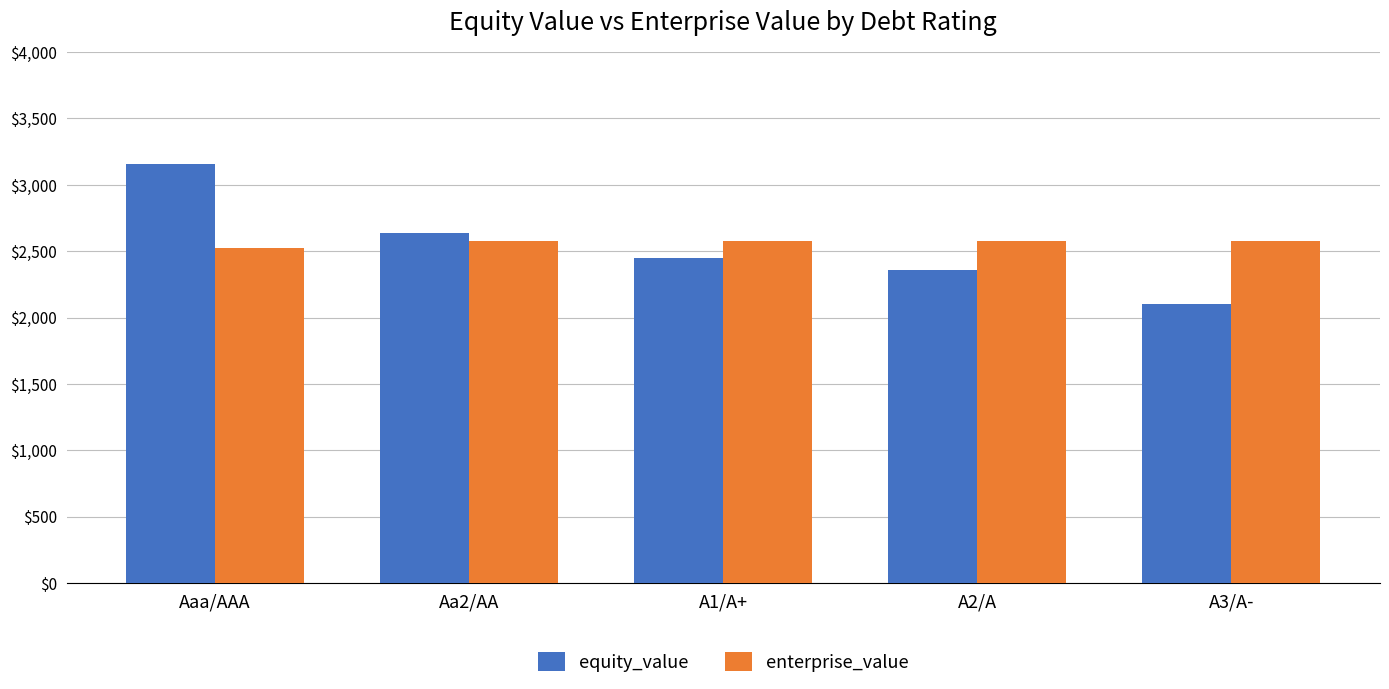

What is the greatest value displayed?

3156.0